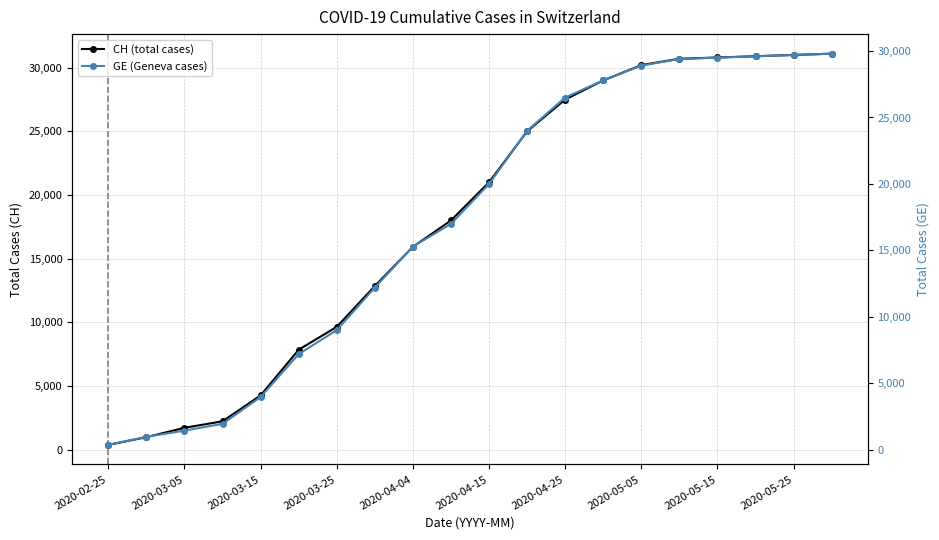

How many distinct data groups are displayed?

2